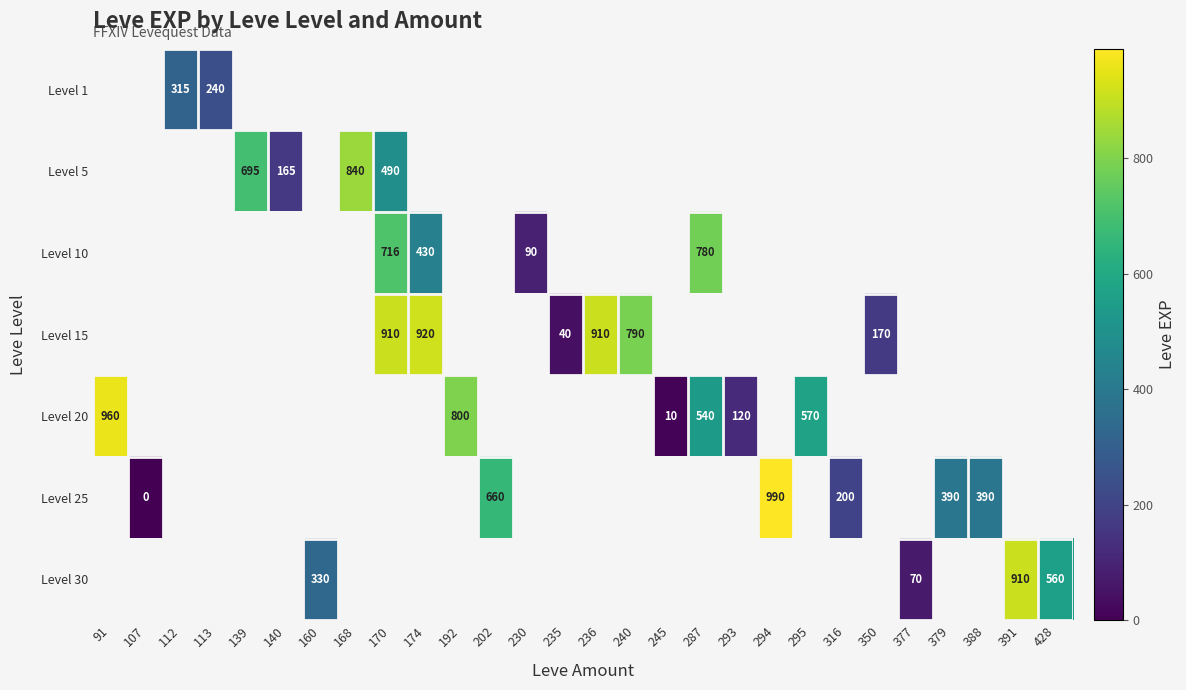

True or false: Level 20 has a value of 800.0 at 192.

True